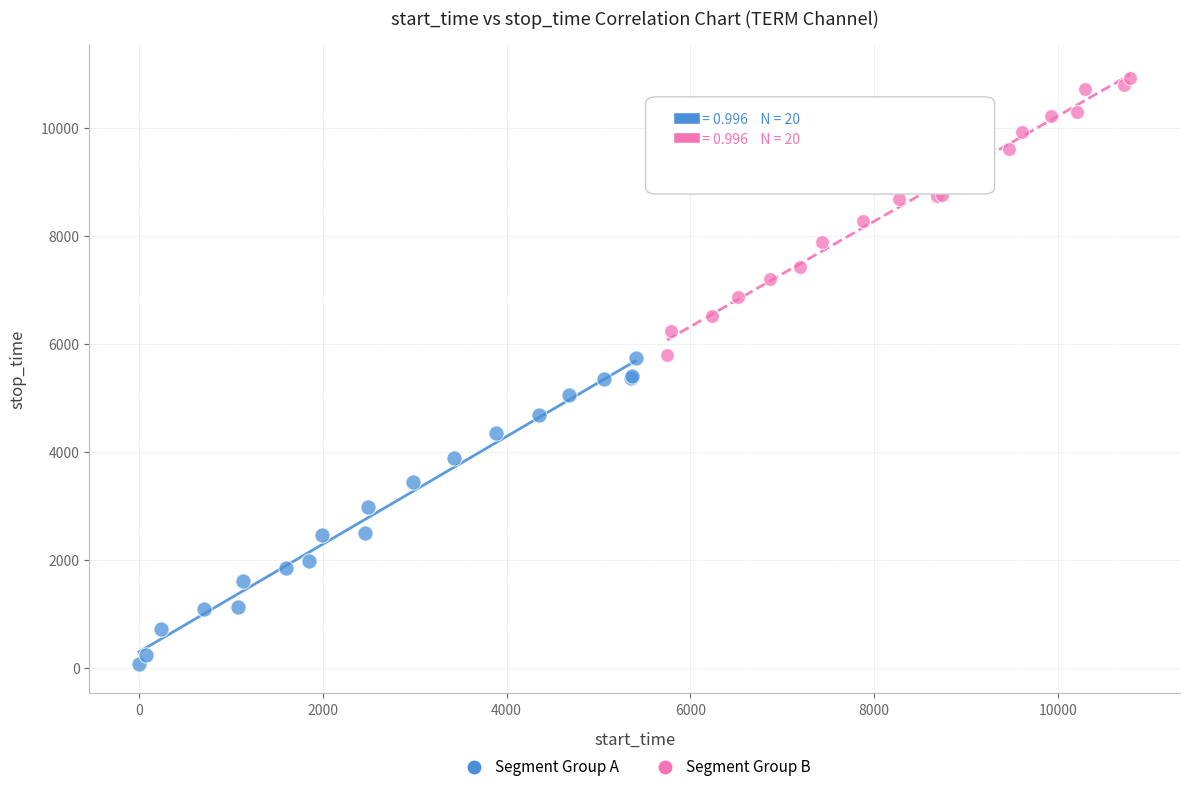

What are all the series names shown in the legend?

Segment Group A, Segment Group B